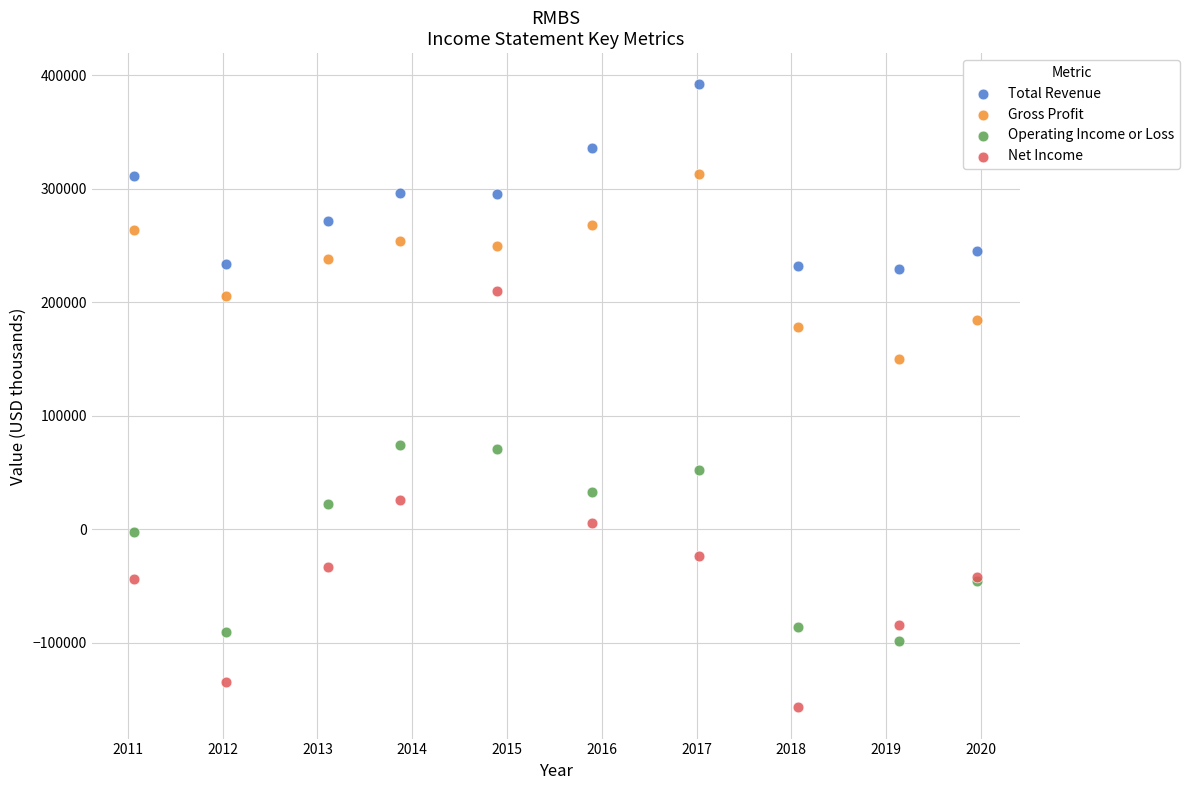

Across all series, what Y value is closest to 117617?

150509.7